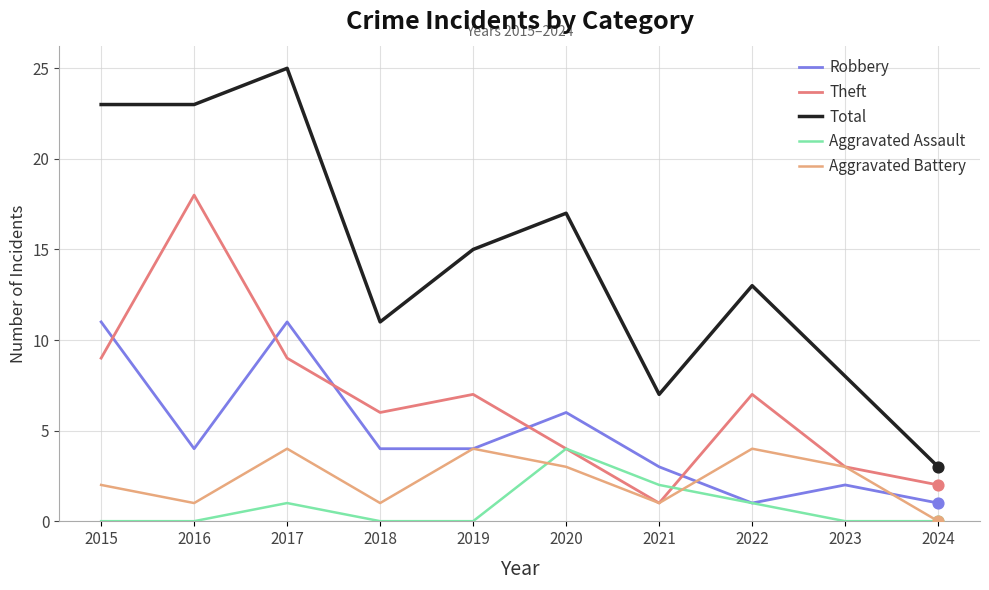

Is the value of Aggravated Battery at 2020 greater than the value of Total at 2019?

No